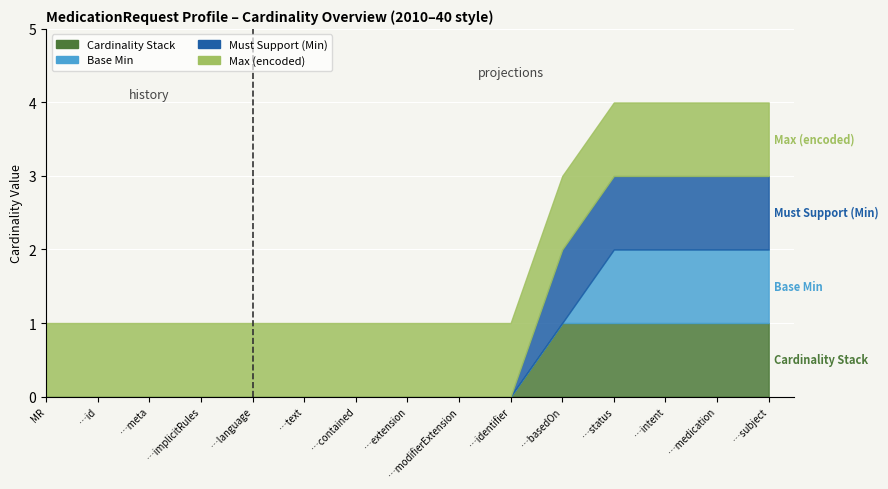

Which series has the largest range (max minus min)?

Must Support (Min)